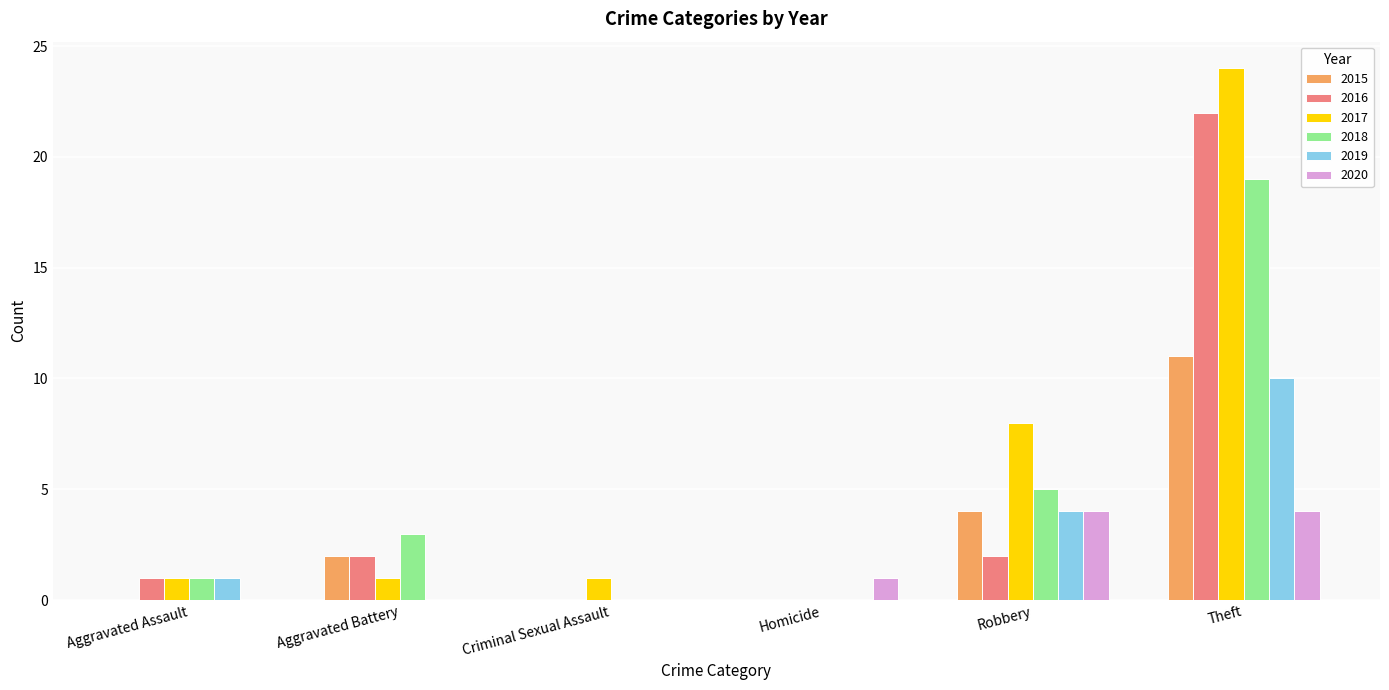

What is the spread (max minus min) of values at Robbery?

6